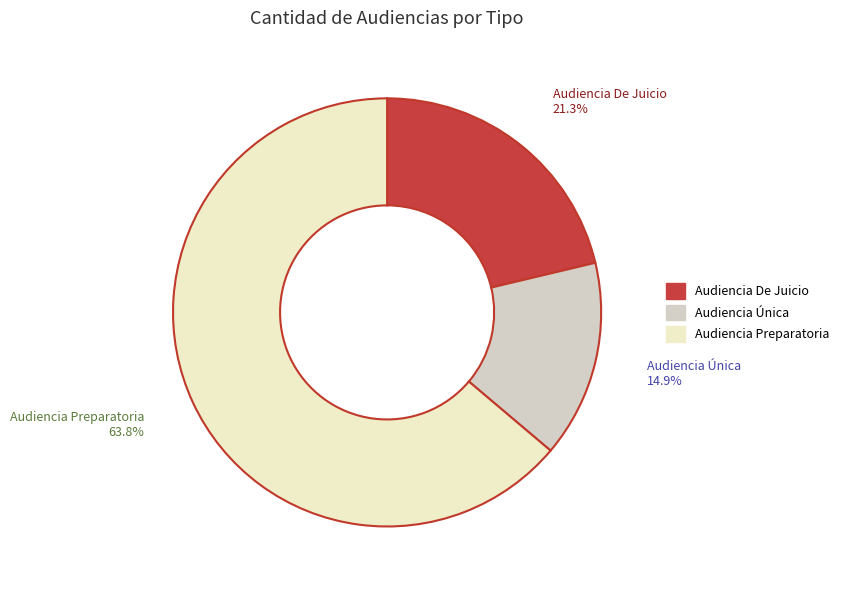

What percentage is the Audiencia De Juicio slice, to the nearest percent?

21%